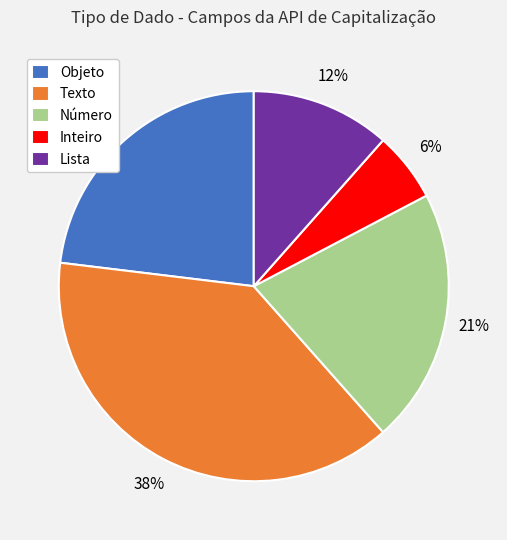

Does Texto represent more than half of the total?

No